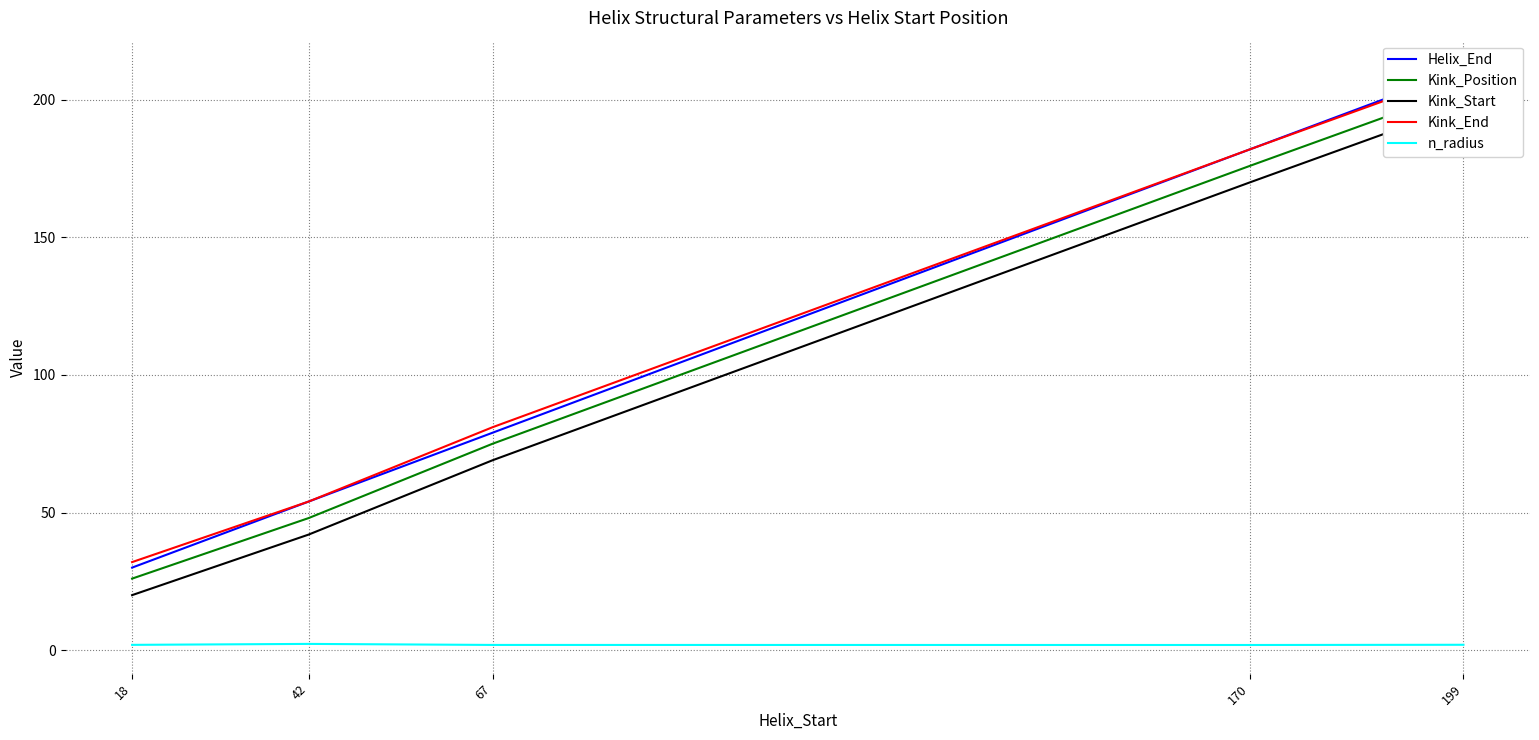

Which series has the largest total across all categories?

Kink_End